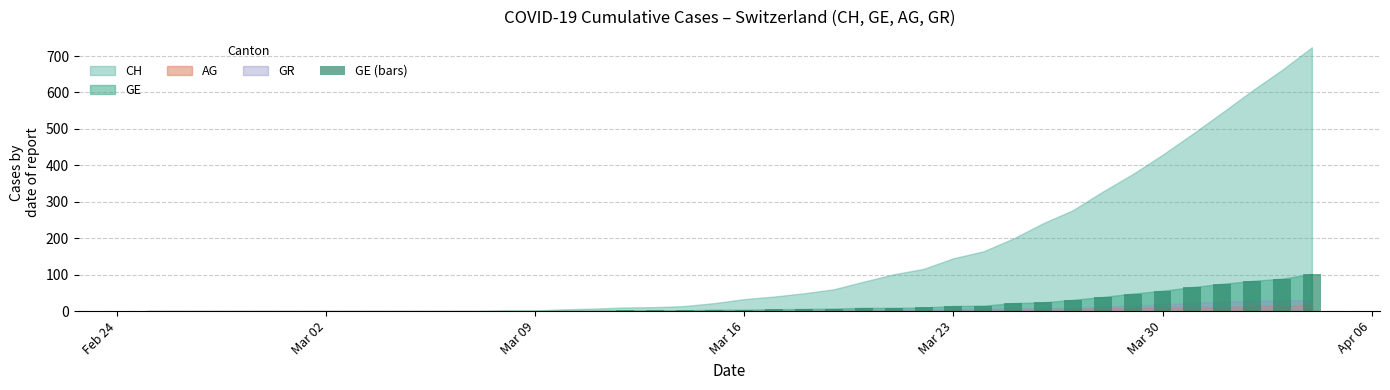

Are the bars grouped side by side (vs. stacked)?

No